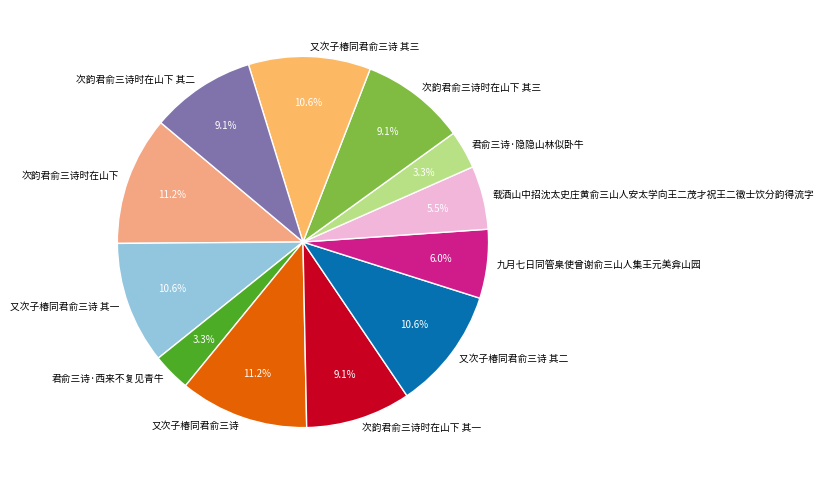

What percentage is NOT represented by 君俞三诗·隐隐山林似卧牛?

96.7%